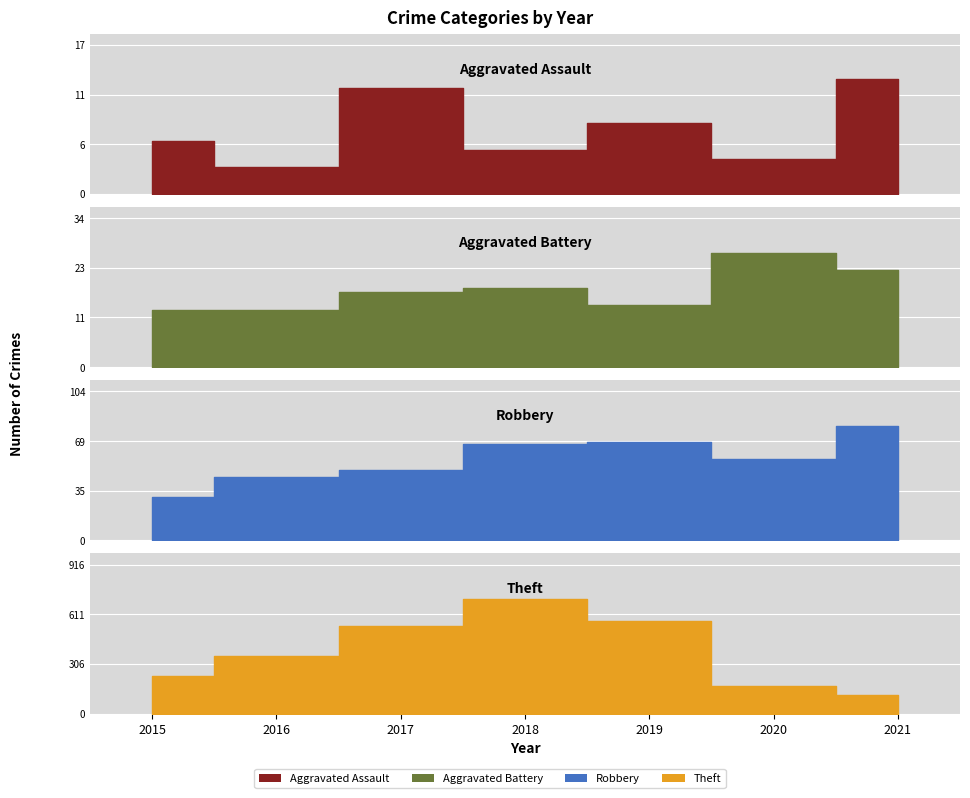

At which label does Aggravated Assault reach its minimum?

2016